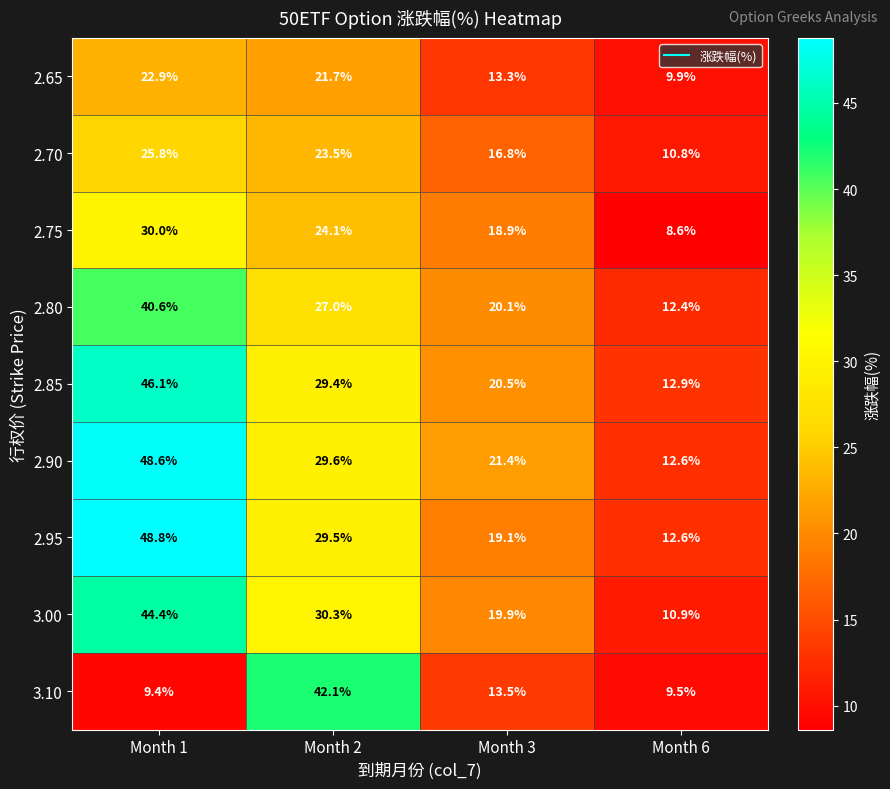

What is the difference between the maximum and minimum values in the 2.75 series?

21.4